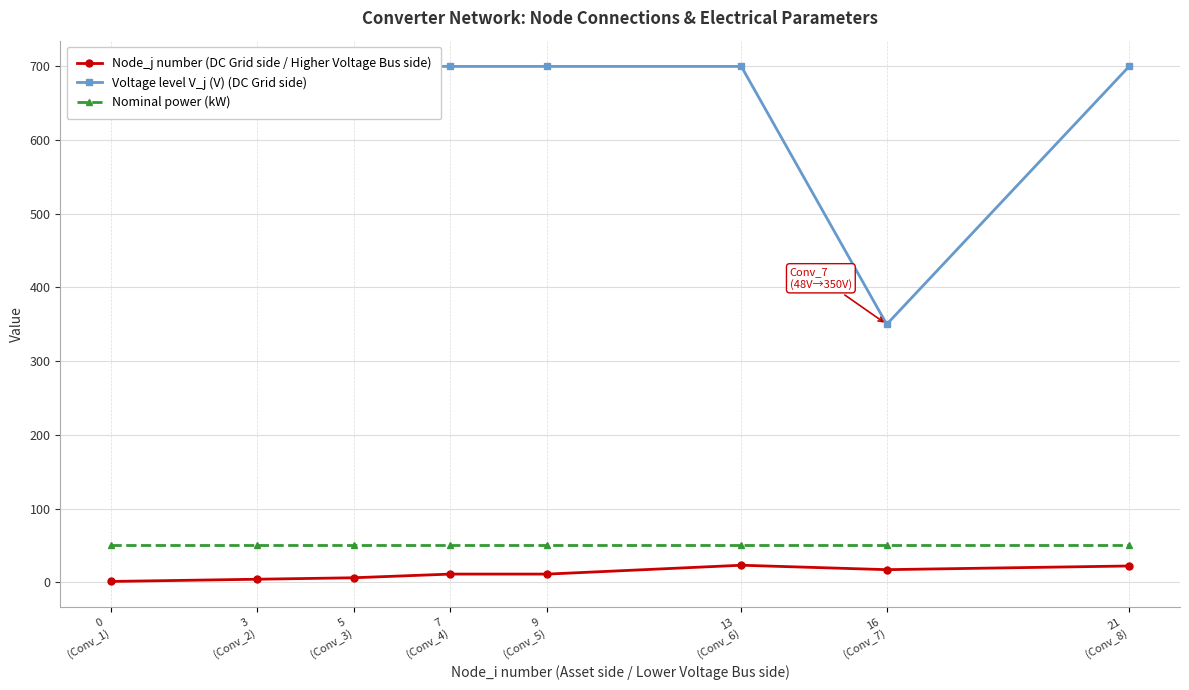

What is the approximate value of Voltage level V_j (V) (DC Grid side) at 5
(Conv_3), to the nearest 5?

700